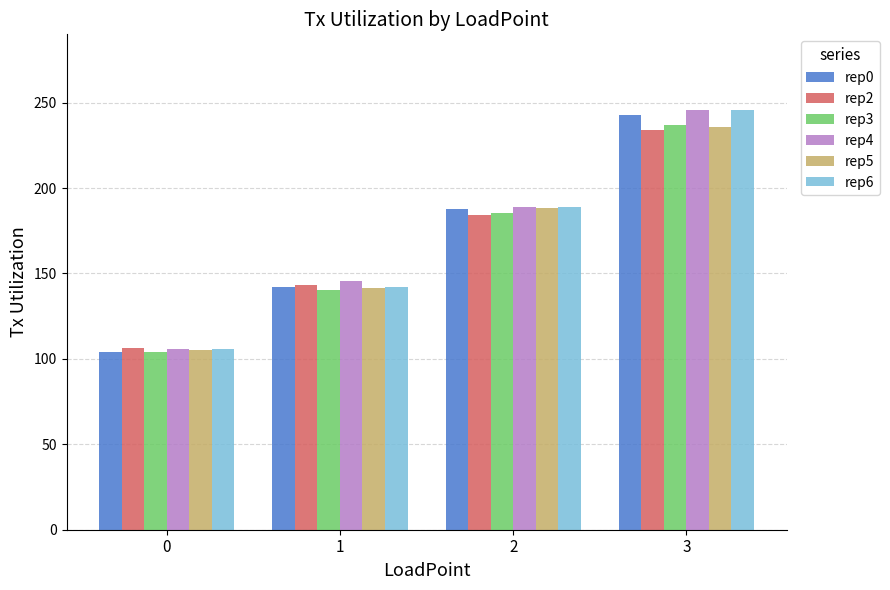

What are all the series names shown in the legend?

rep0, rep2, rep3, rep4, rep5, rep6